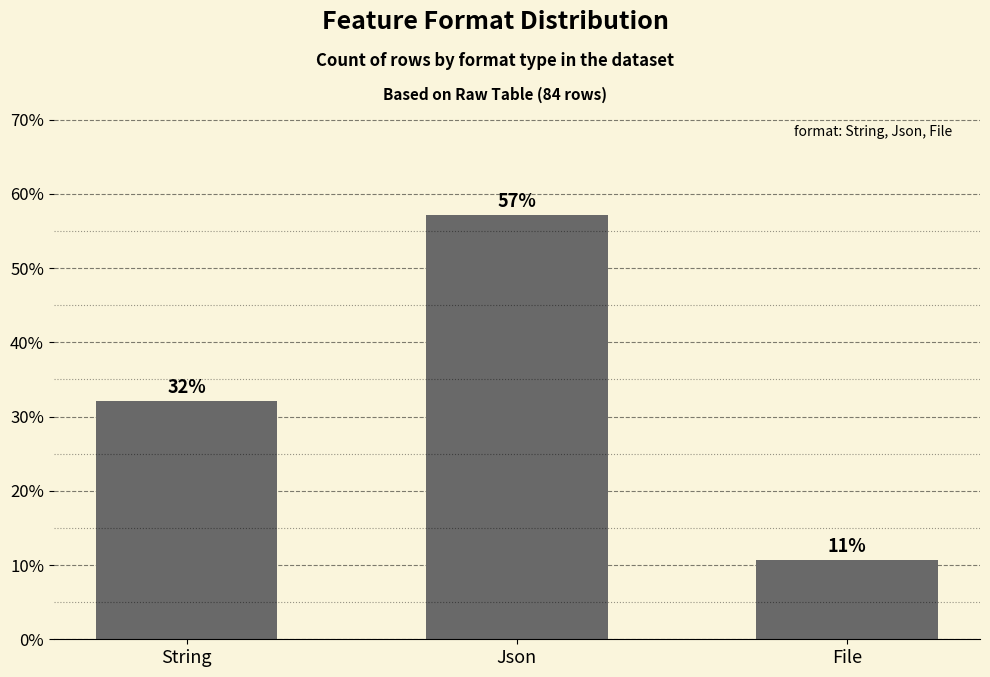

What is the sum of all values?

100.0